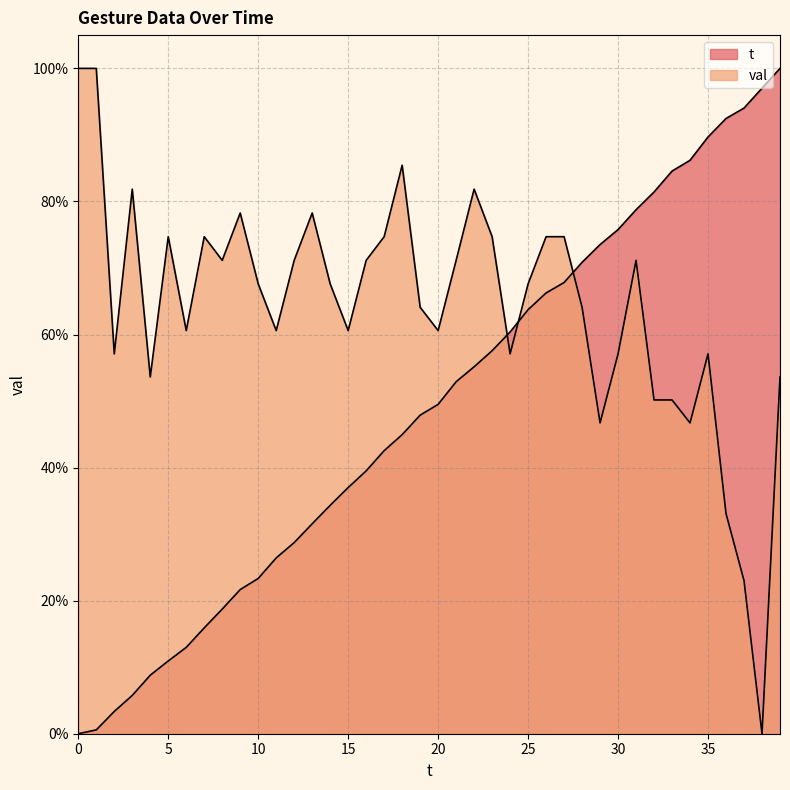

Reading right to left, what are all the values shown in this chart?

t: 1.0	1.0	0.9	0.9	0.9	0.9	0.8	0.8	0.8	0.8	0.7	0.7	0.7	0.7	0.6	0.6	0.6	0.6	0.5	0.5	0.5	0.4	0.4	0.4	0.4	0.3	0.3	0.3	0.3	0.2	0.2	0.2	0.2	0.1	0.1	0.1	0.1	0.0	0.0	0.0
val: 0.5	0.0	0.2	0.3	0.6	0.5	0.5	0.5	0.7	0.6	0.5	0.6	0.7	0.7	0.7	0.6	0.7	0.8	0.7	0.6	0.6	0.9	0.7	0.7	0.6	0.7	0.8	0.7	0.6	0.7	0.8	0.7	0.7	0.6	0.7	0.5	0.8	0.6	1.0	1.0